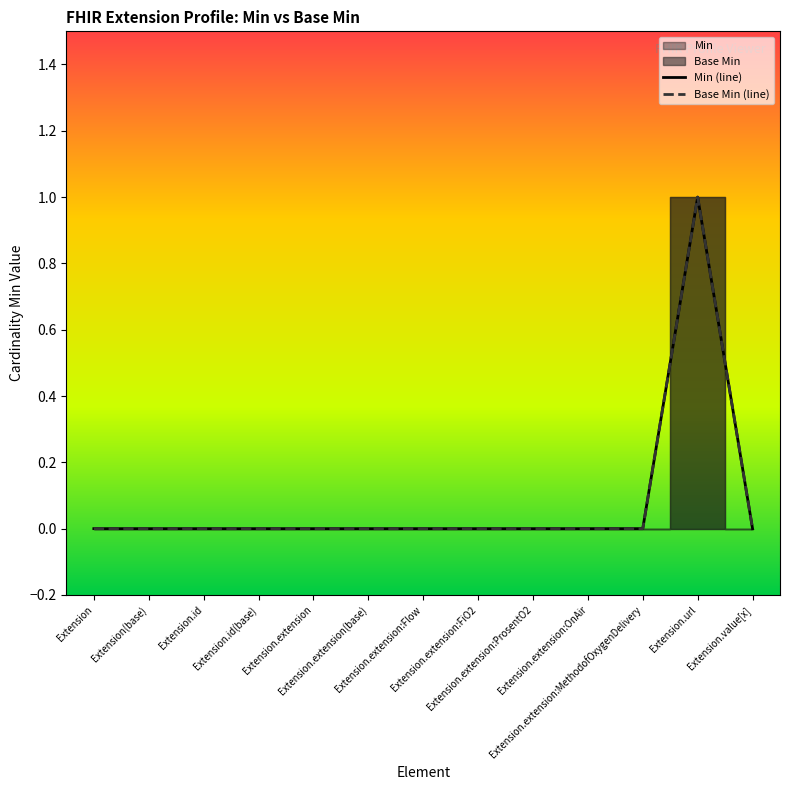

Which series has the largest total across all categories?

Min (line)